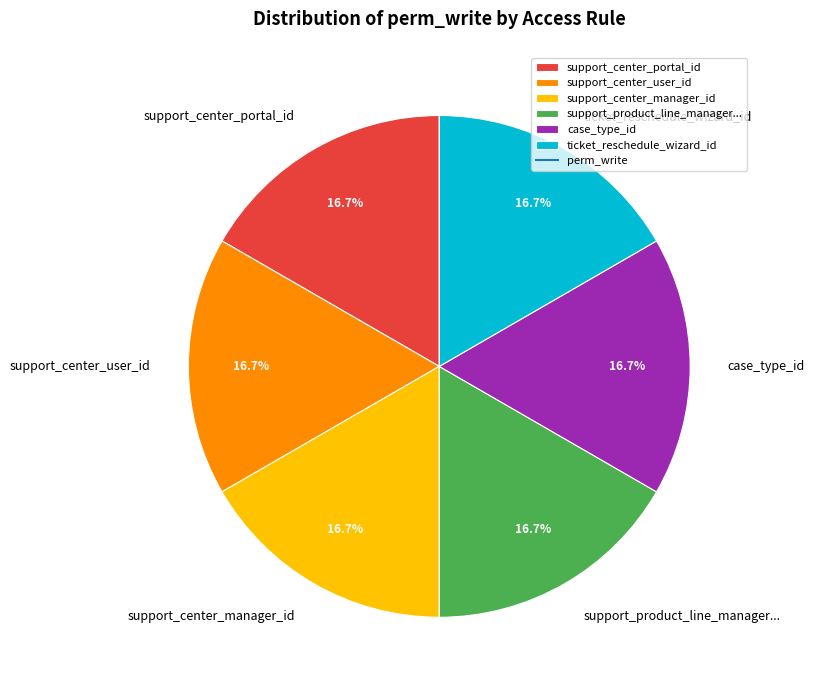

Does support_center_manager_id represent more than half of the total?

No